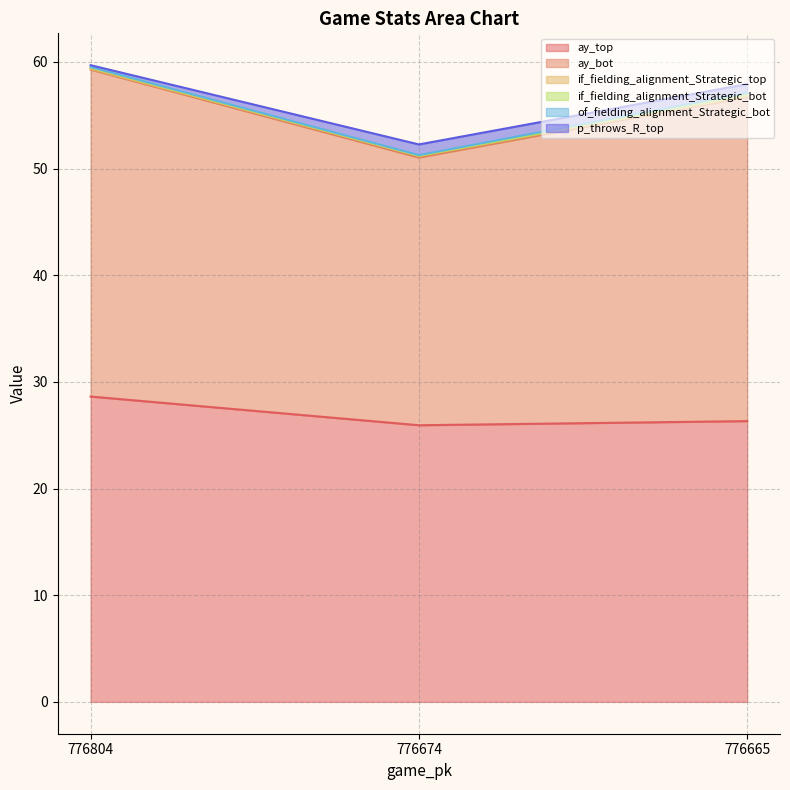

Which series has the largest total across all categories?

ay_bot